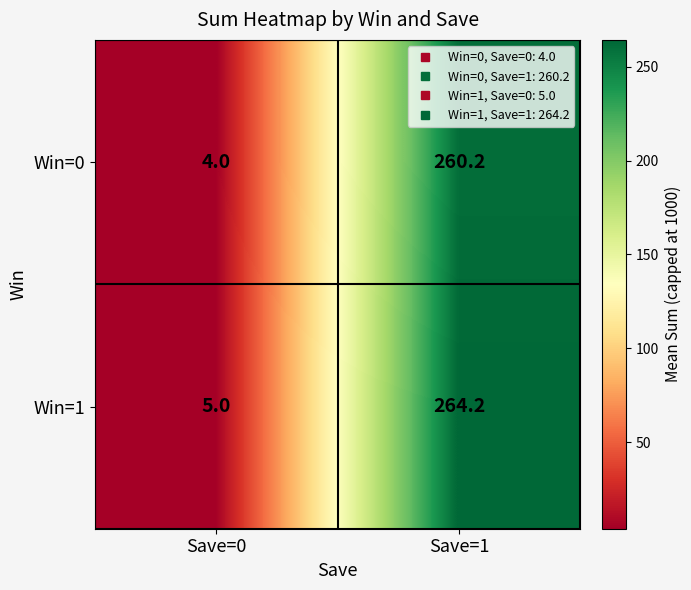

What is the minimum value shown in the chart?

4.0